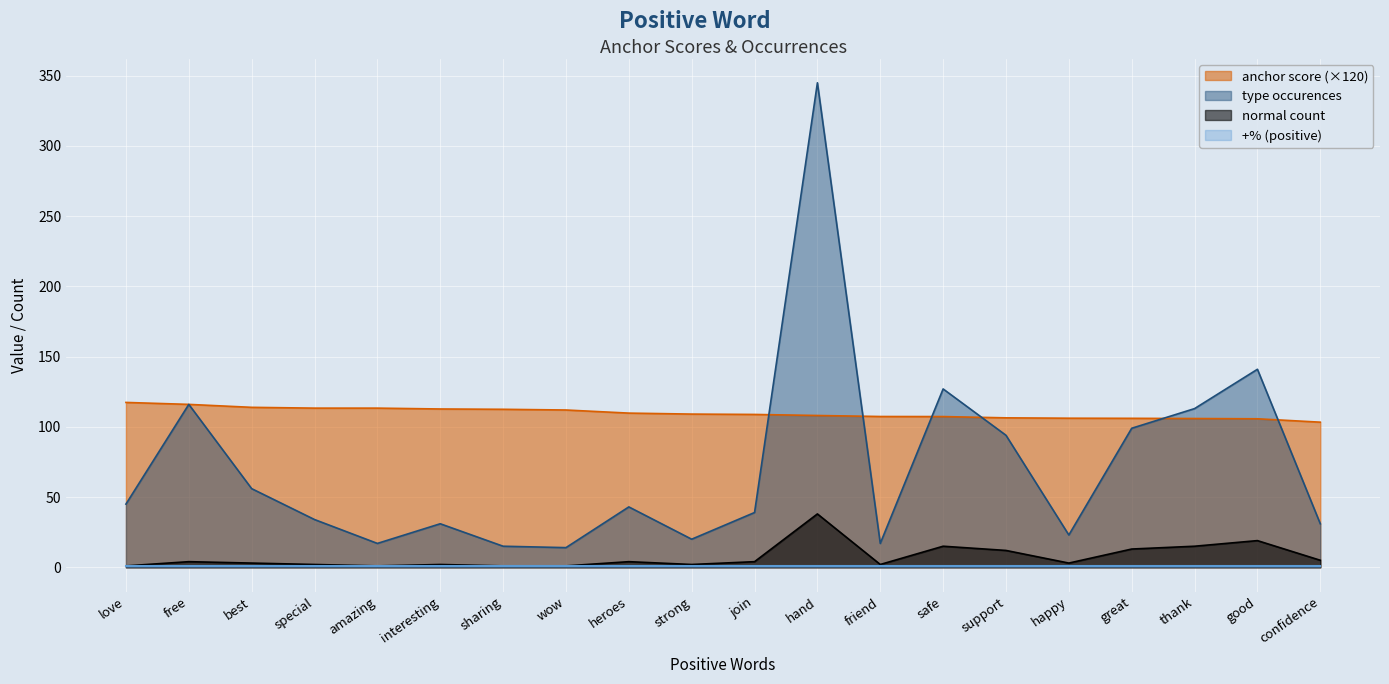

At which category is the sum across all series the highest?

hand